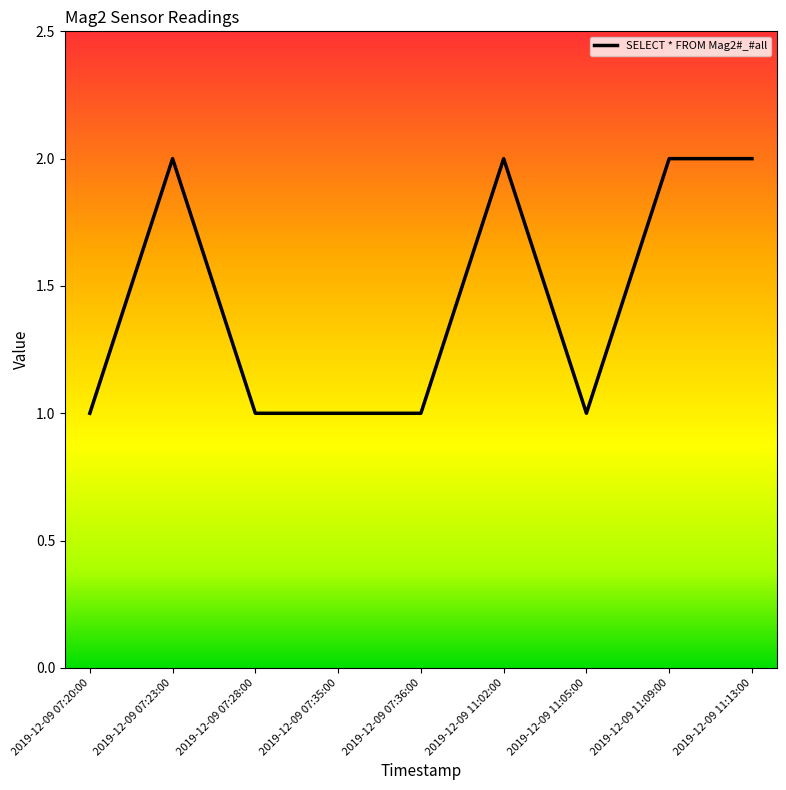

What position from the right is 2019-12-09 11:09:00?

2